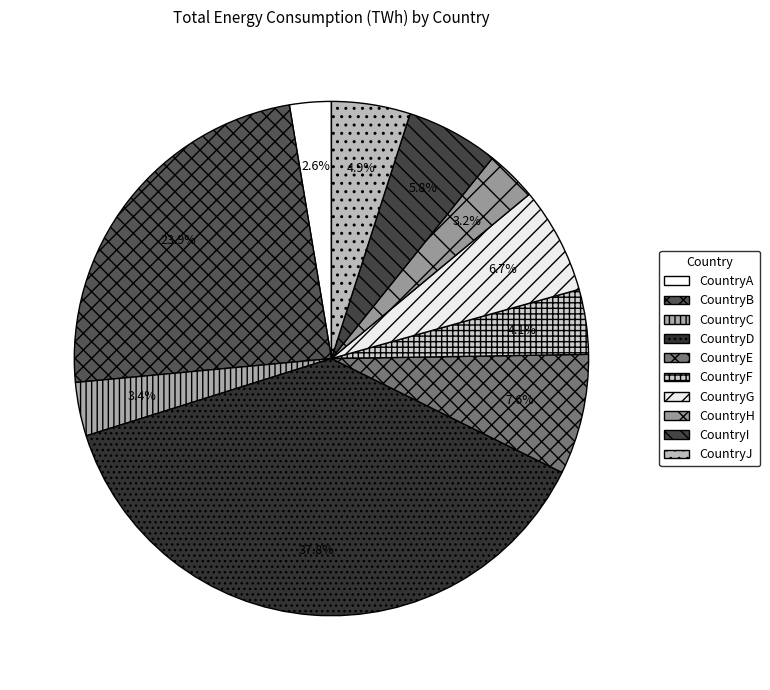

To the nearest percent, what is the average slice percentage?

10%